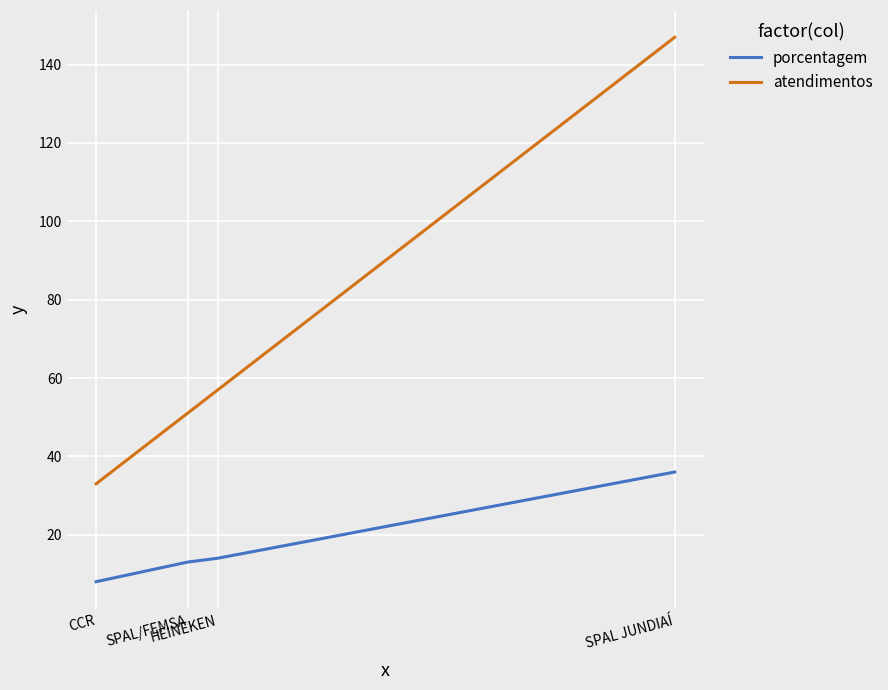

Which series changed the most between HEINEKEN and CCR?

atendimentos